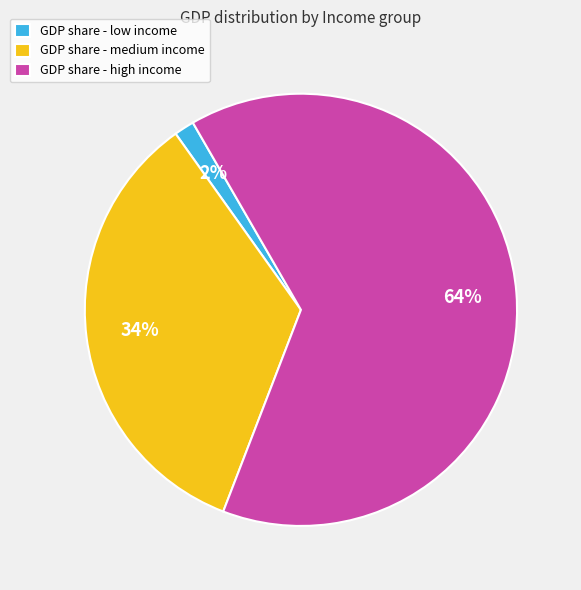

Is the sum of GDP share - high income and GDP share - low income greater than half?

Yes